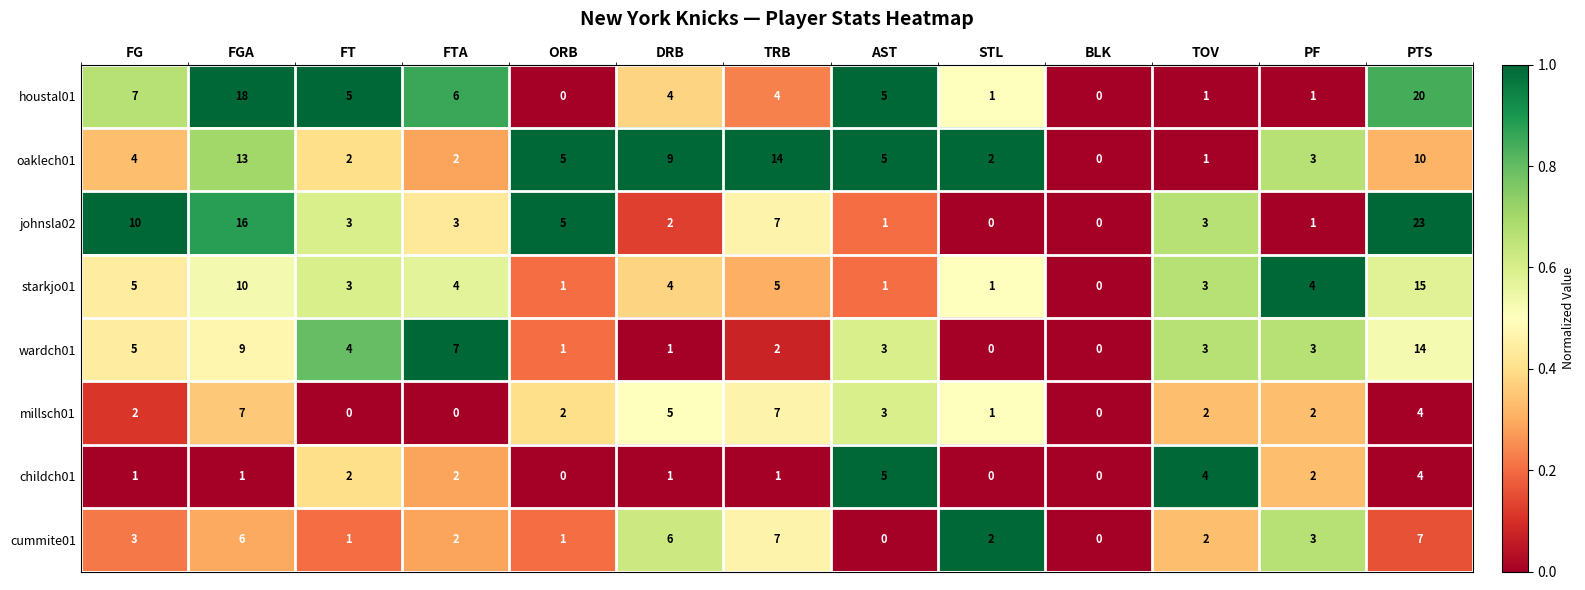

Which series has the largest range (max minus min)?

johnsla02